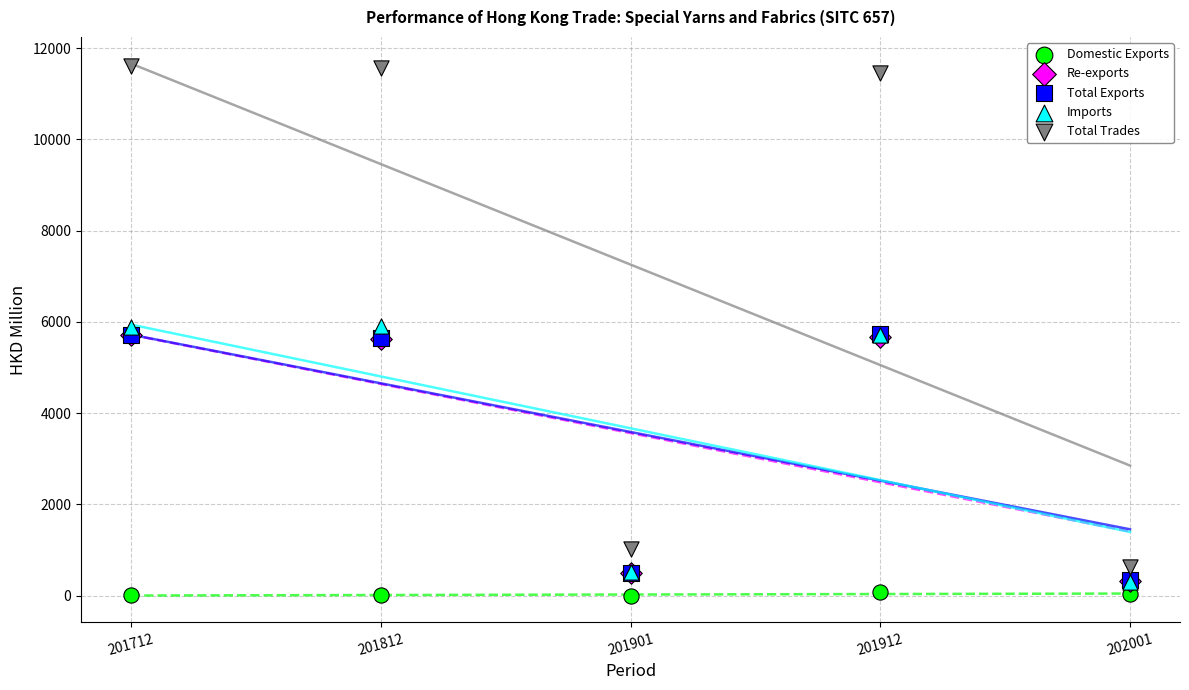

What are all the series names shown in the legend?

Domestic Exports, Re-exports, Total Exports, Imports, Total Trades